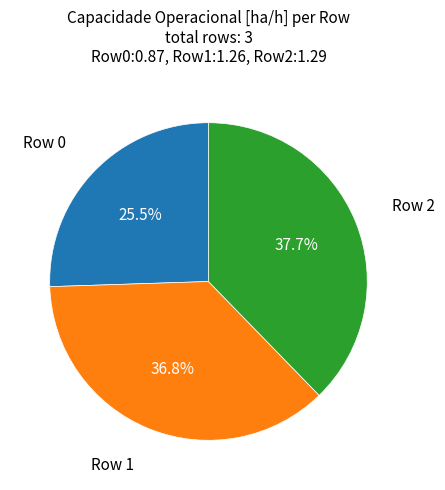

Does any single category account for the majority?

No